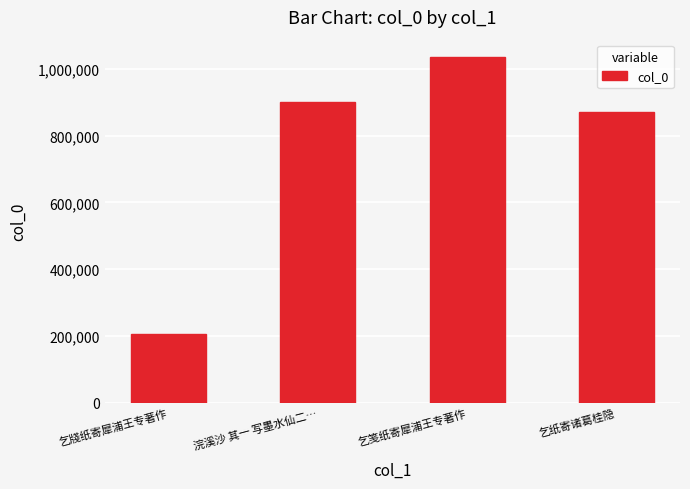

Reading left to right, what are all the values shown in this chart?

乞牋纸寄犀浦王专著作=206667	浣溪沙 其一 写墨水仙二…=899647	乞笺纸寄犀浦王专著作=1035415	乞纸寄诸葛桂隐=871087